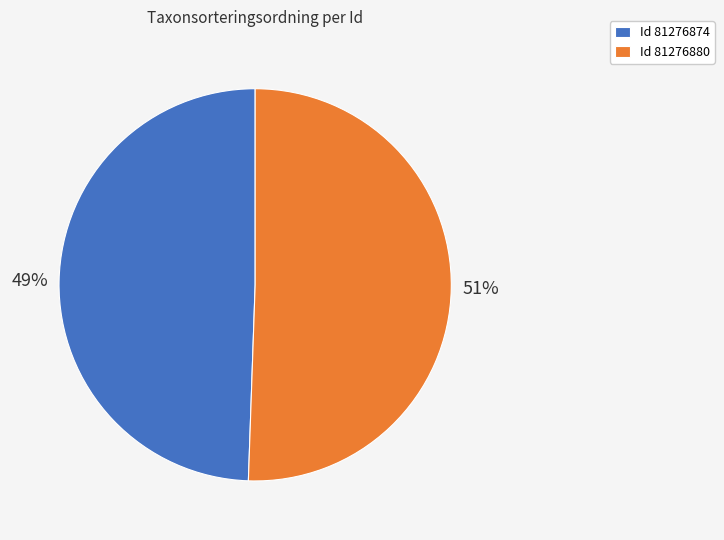

To the nearest percent, what percentage of the pie is Id 81276880?

51%